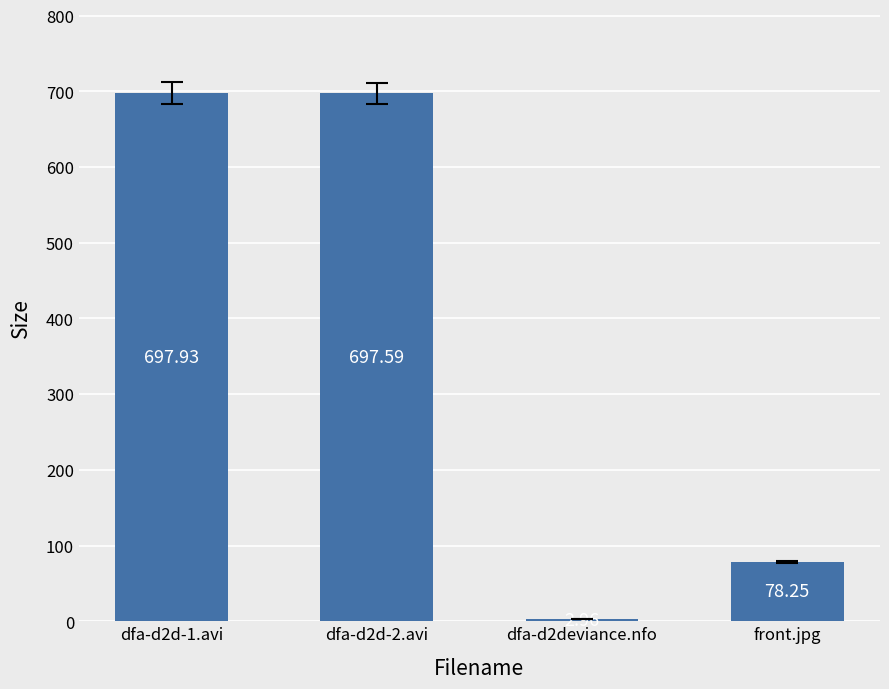

What is the change in value from dfa-d2deviance.nfo to front.jpg?

+75.3